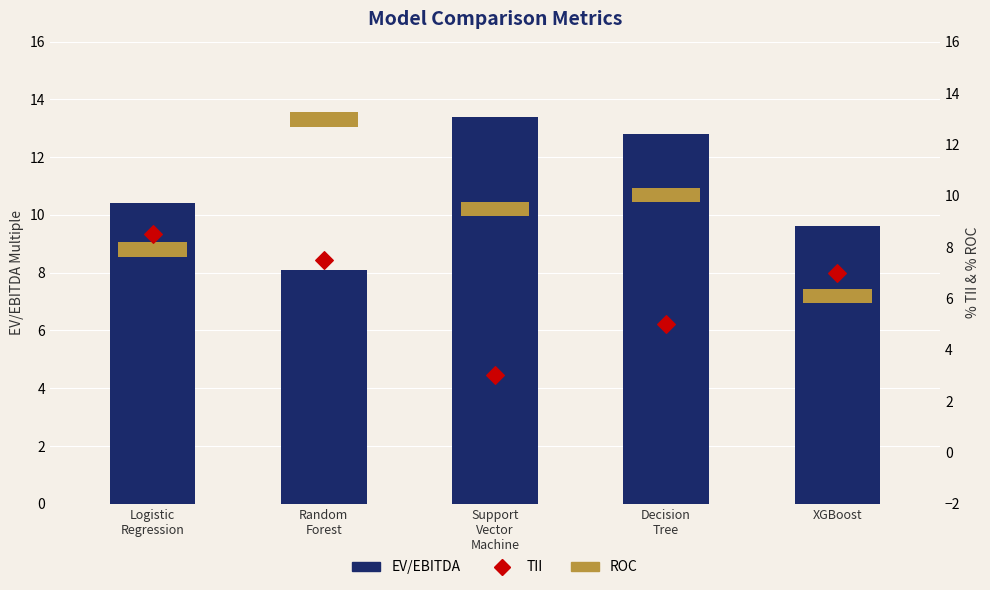

What are all the series names shown in the legend?

EV/EBITDA, TII